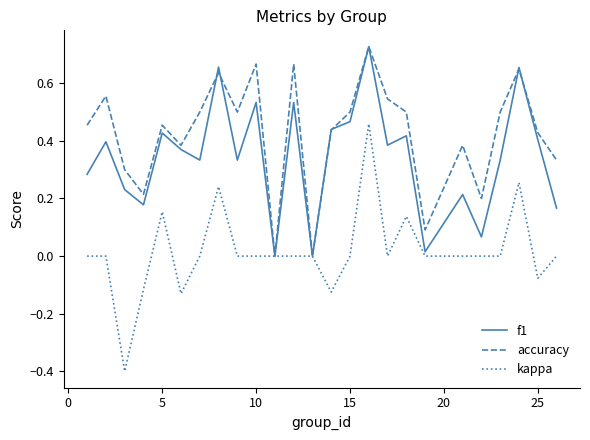

What is the minimum value shown in the chart?

-0.4